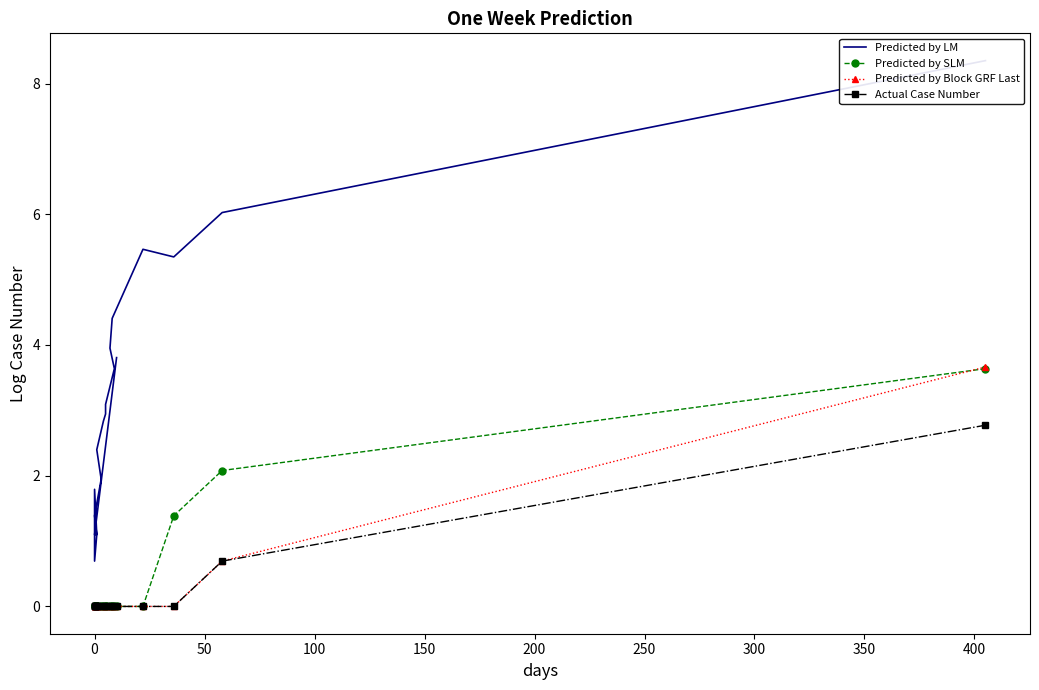

True or false: Actual Case Number has more than 1 points higher than both neighbors.

False